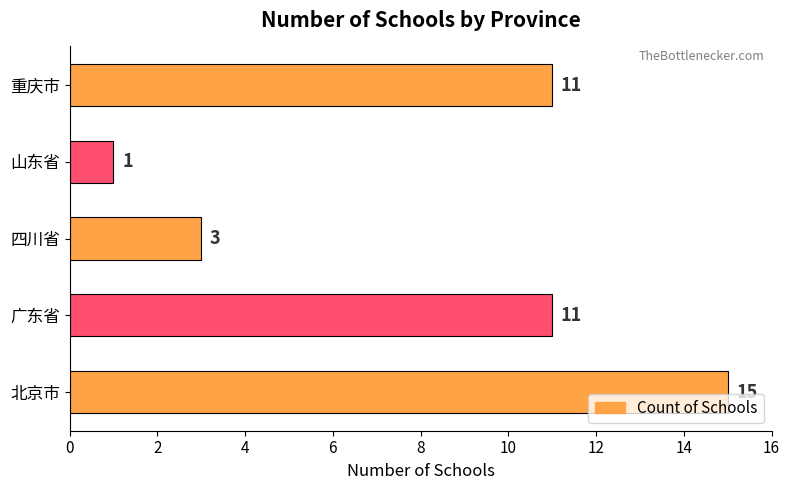

The value at 北京市 is 23. True or false?

False